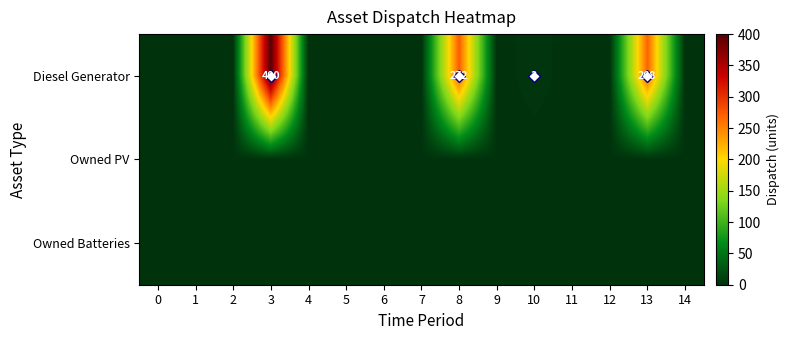

Rank the series by their maximum value, from highest to lowest.

Diesel Generator, Owned PV, Owned Batteries